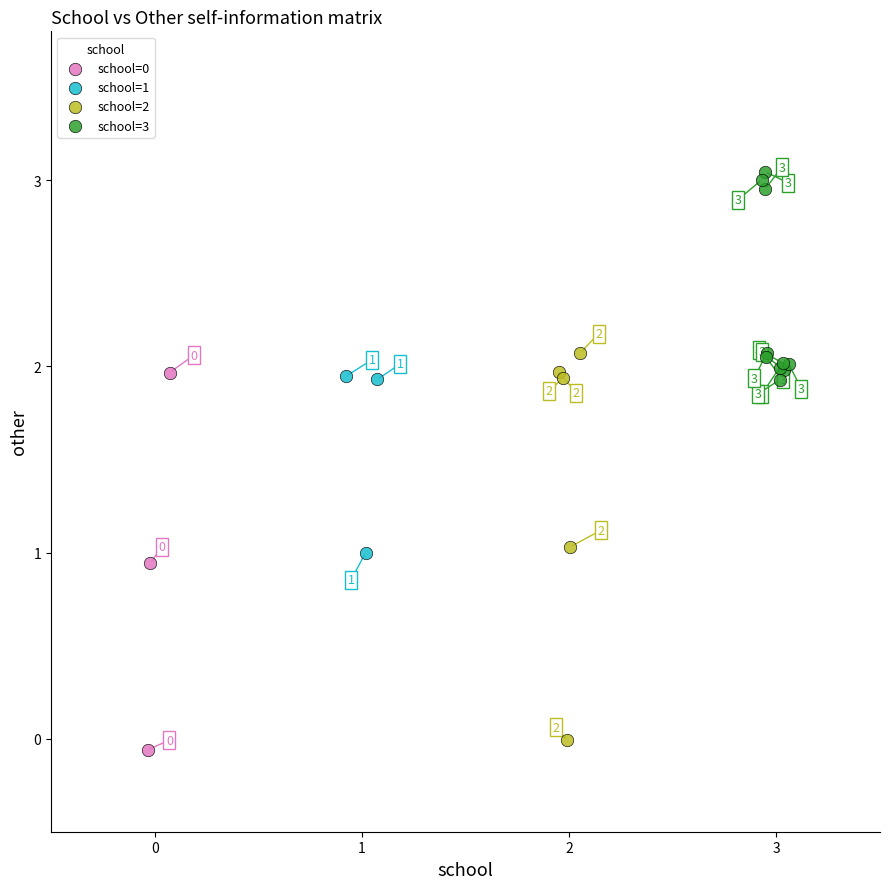

Which series has the largest Y range (max minus min)?

school=2